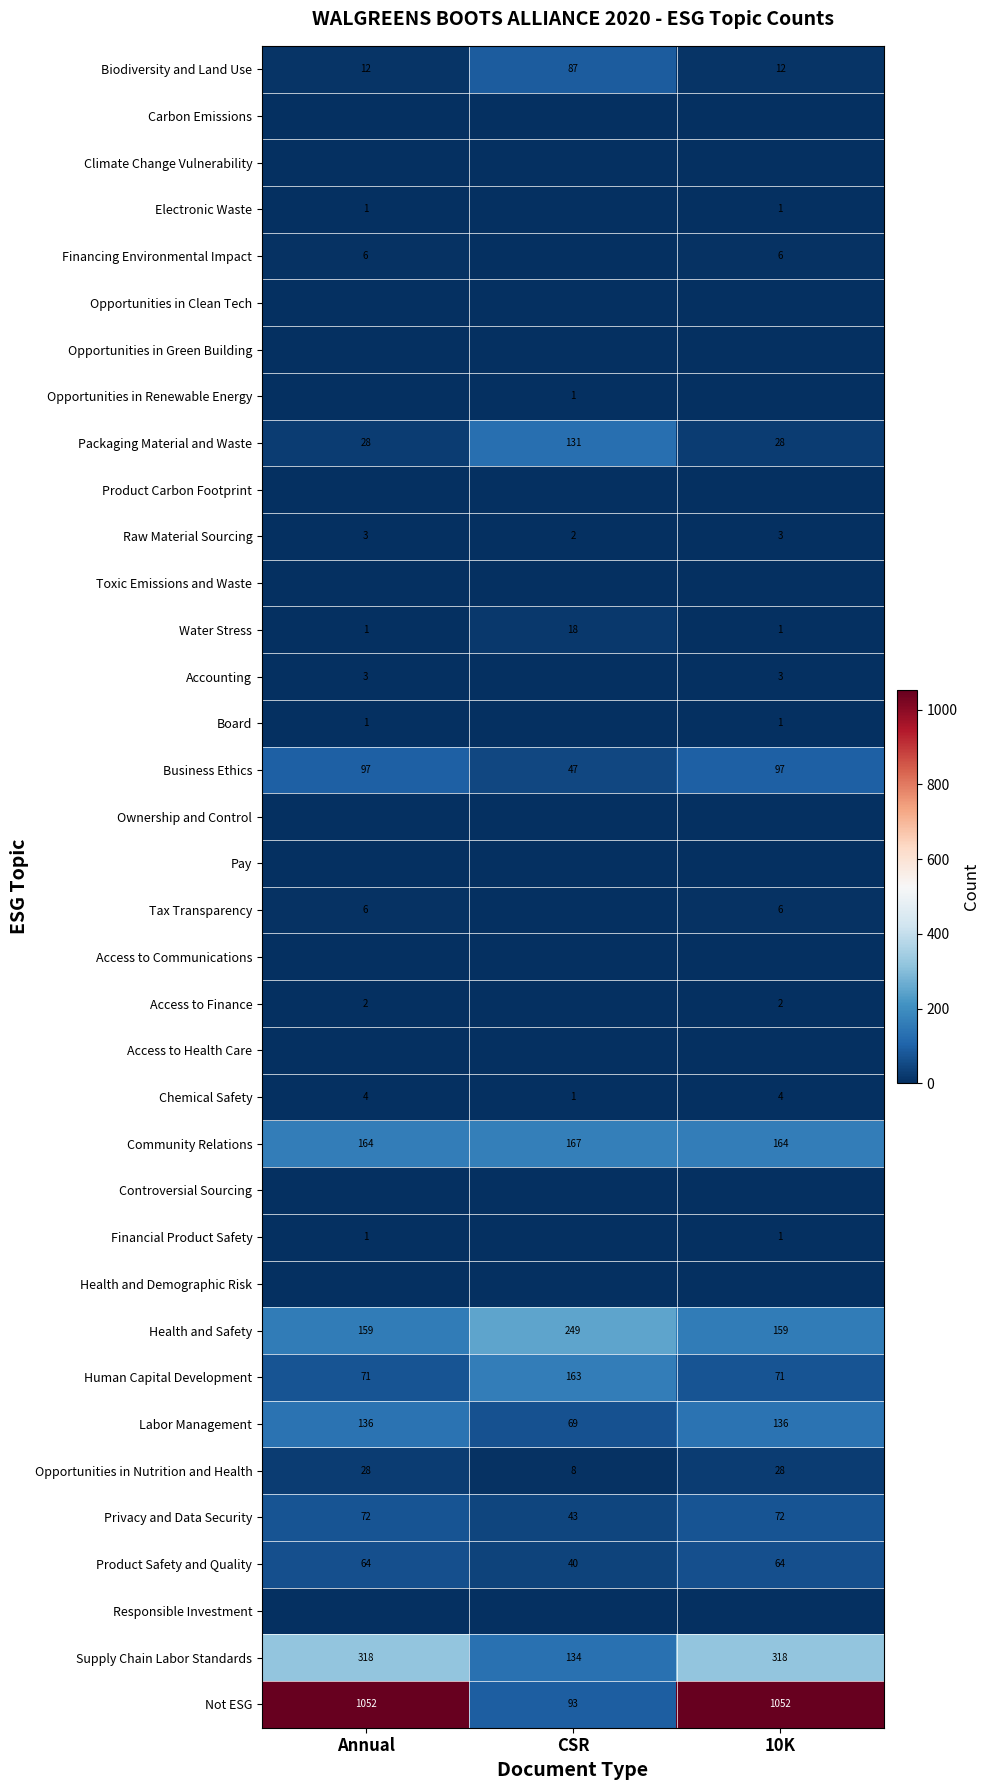

Is it true that Biodiversity and Land Use equals 87 at CSR?

True